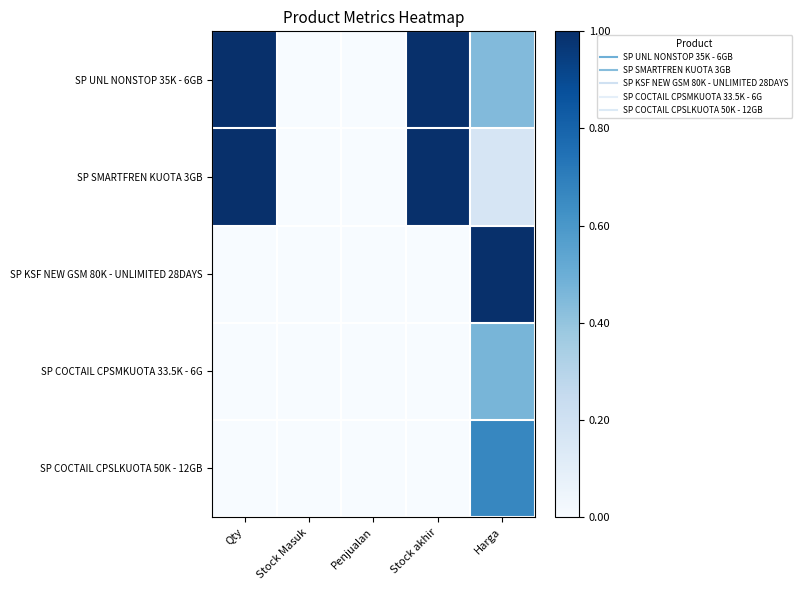

Rank the series at Penjualan from highest to lowest value.

SP UNL NONSTOP 35K - 6GB, SP SMARTFREN KUOTA 3GB, SP KSF NEW GSM 80K - UNLIMITED 28DAYS, SP COCTAIL CPSMKUOTA 33.5K - 6G, SP COCTAIL CPSLKUOTA 50K - 12GB